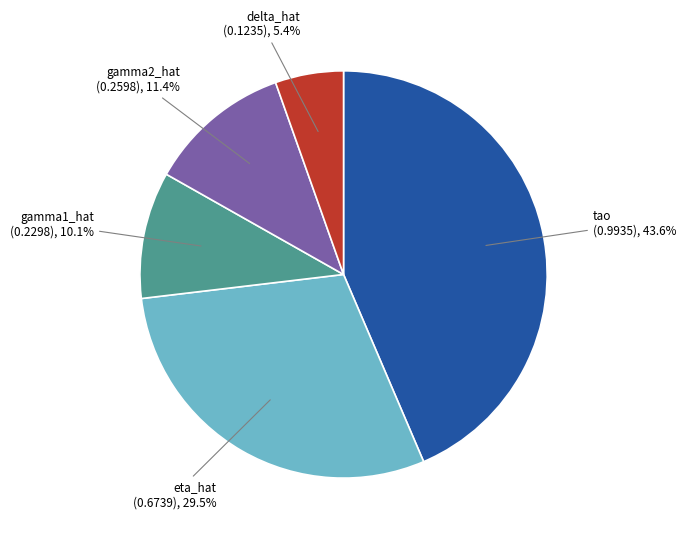

Is there any slice that represents more than half of the pie?

No